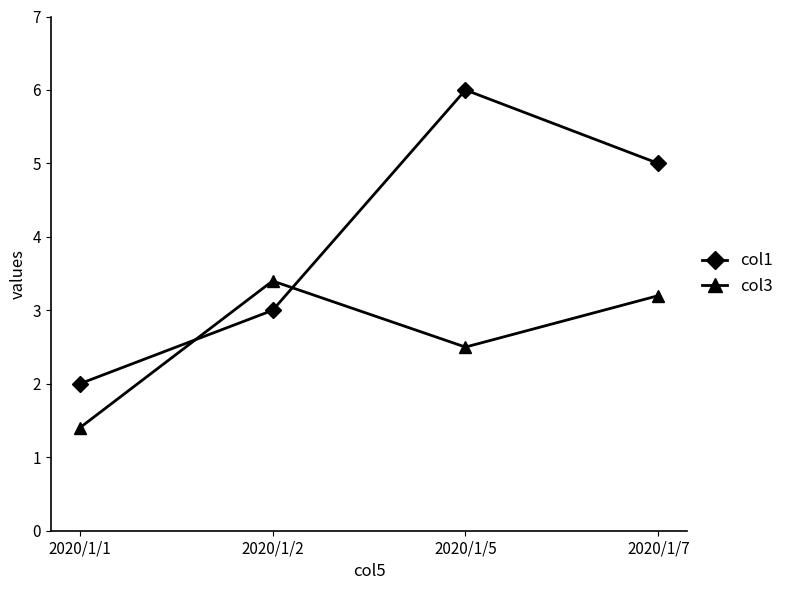

True or false: col3 and col1 cross at least once.

True